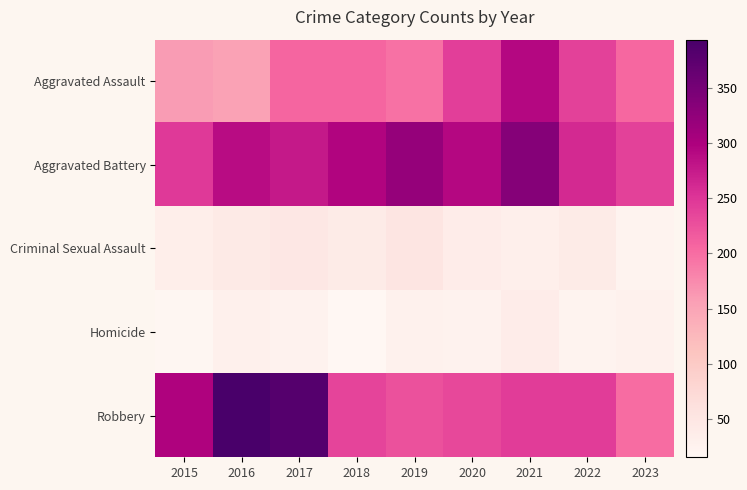

Which series has the largest total across all categories?

Aggravated Battery